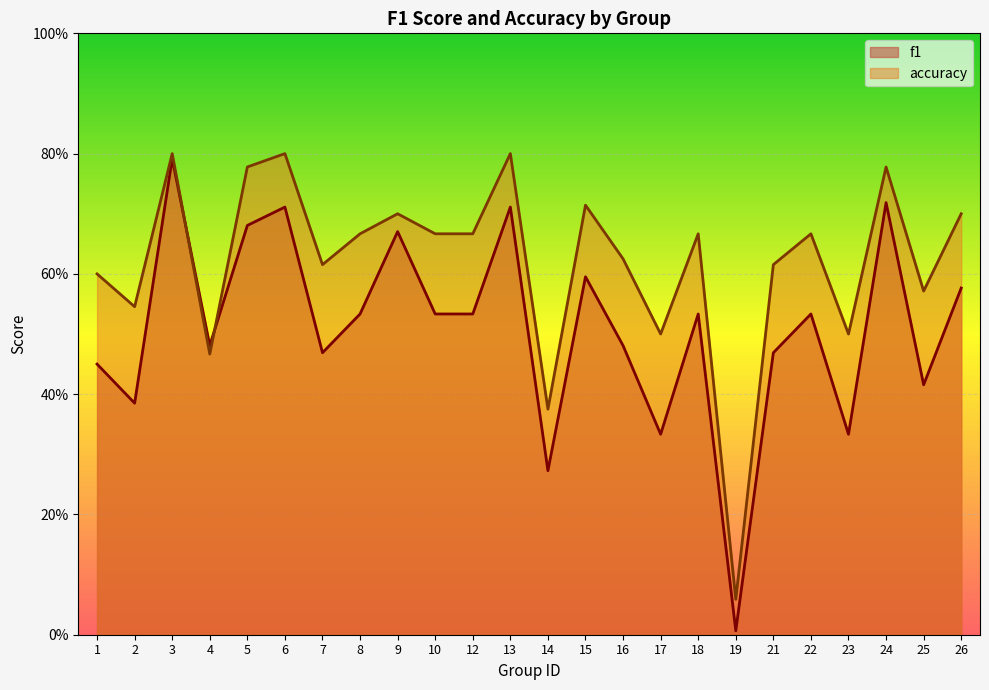

Is the value of accuracy at 5 greater than the value of f1 at 10?

Yes